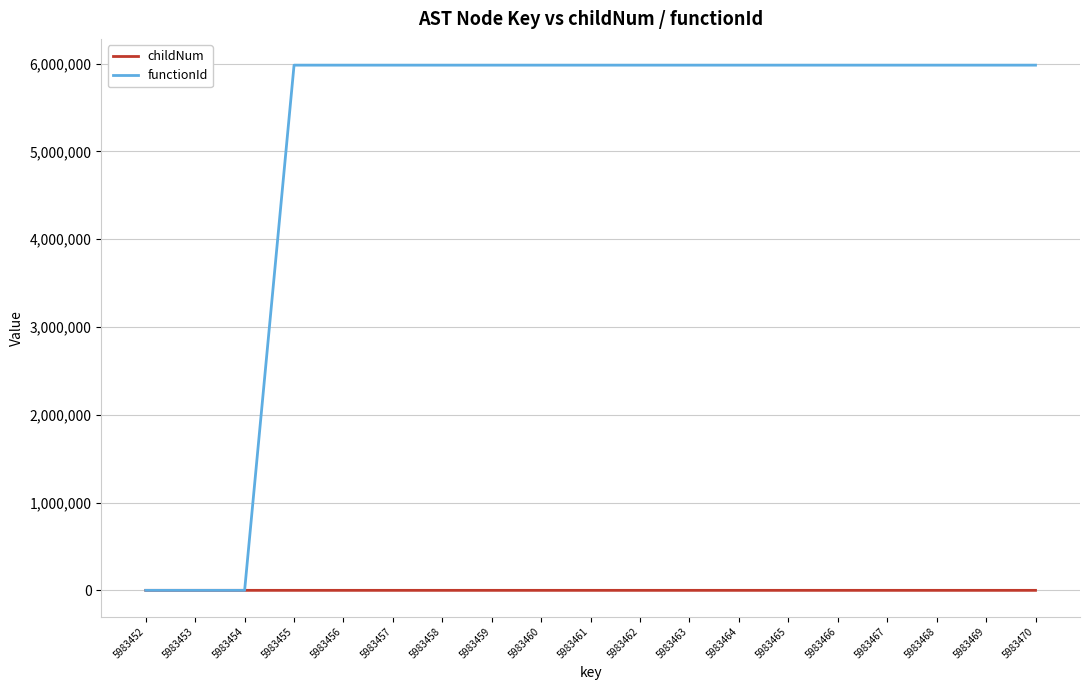

List the series in order of their peak value, highest first.

functionId, childNum